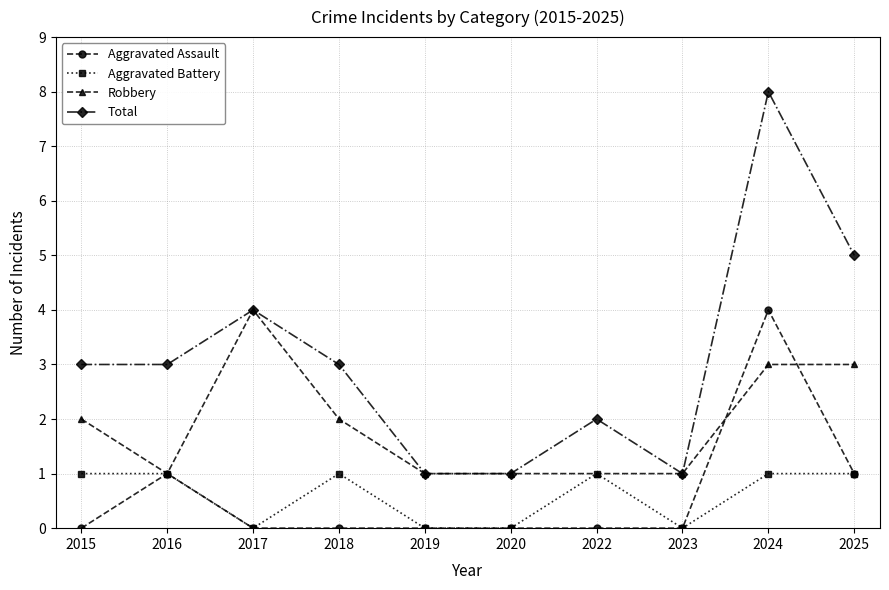

Which category has the highest value in the Total series?

2024